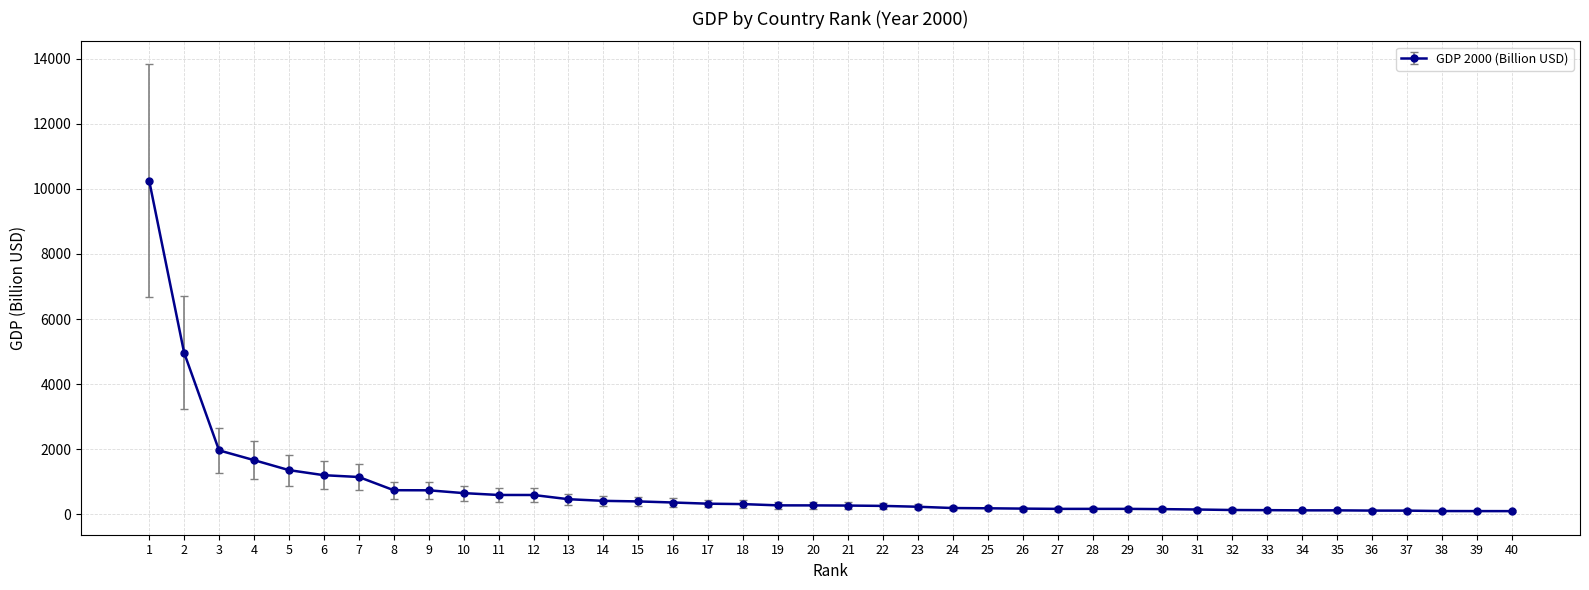

What is the change in value from 2 to 4?

-3299.7